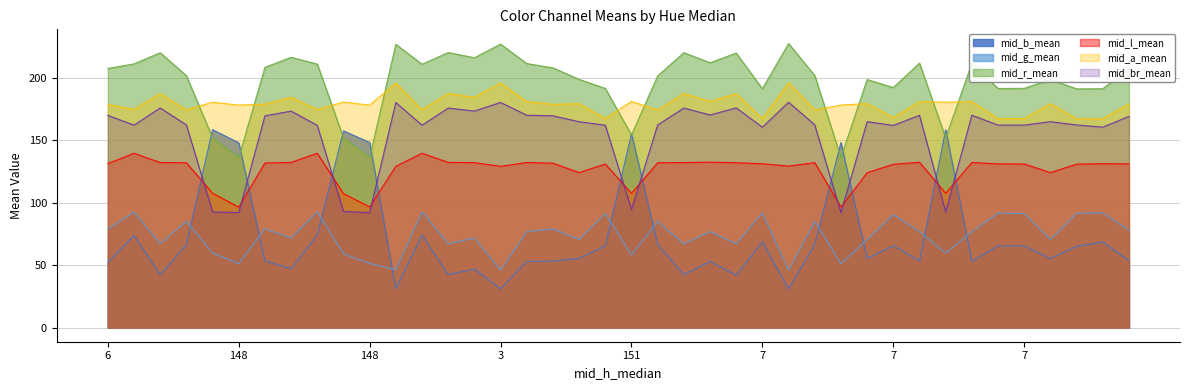

Where is the first local minimum for mid_g_mean?

5